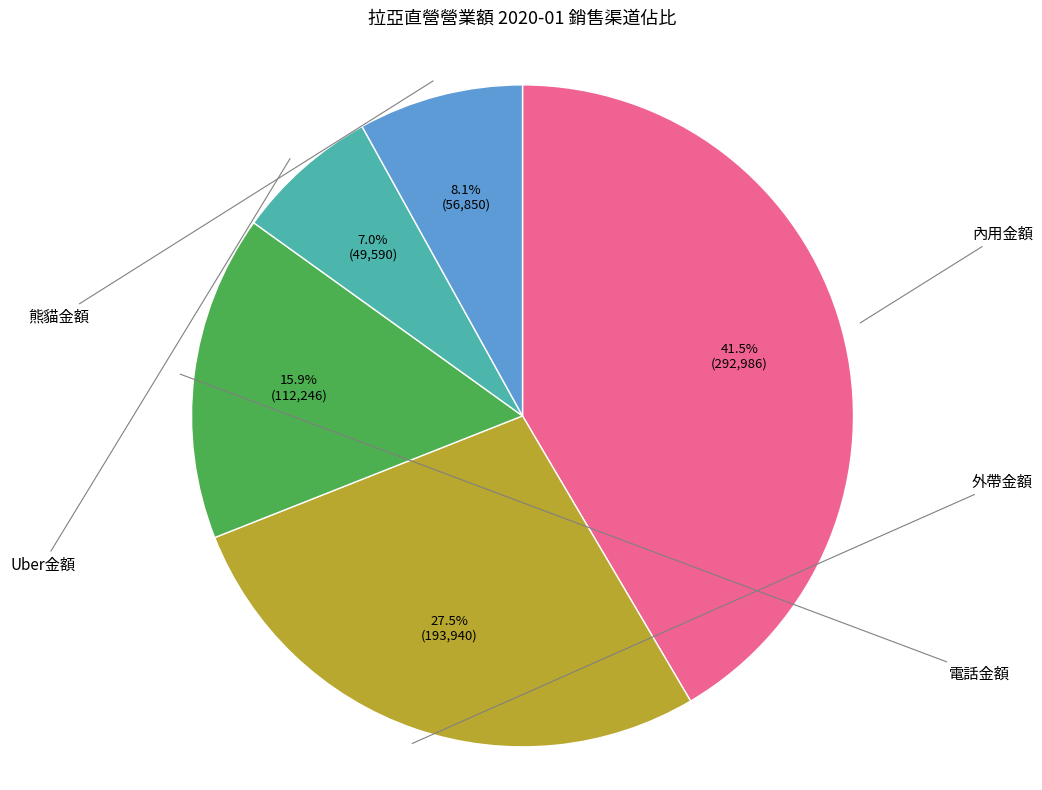

Between 外帶金額 and 電話金額, which is larger?

外帶金額